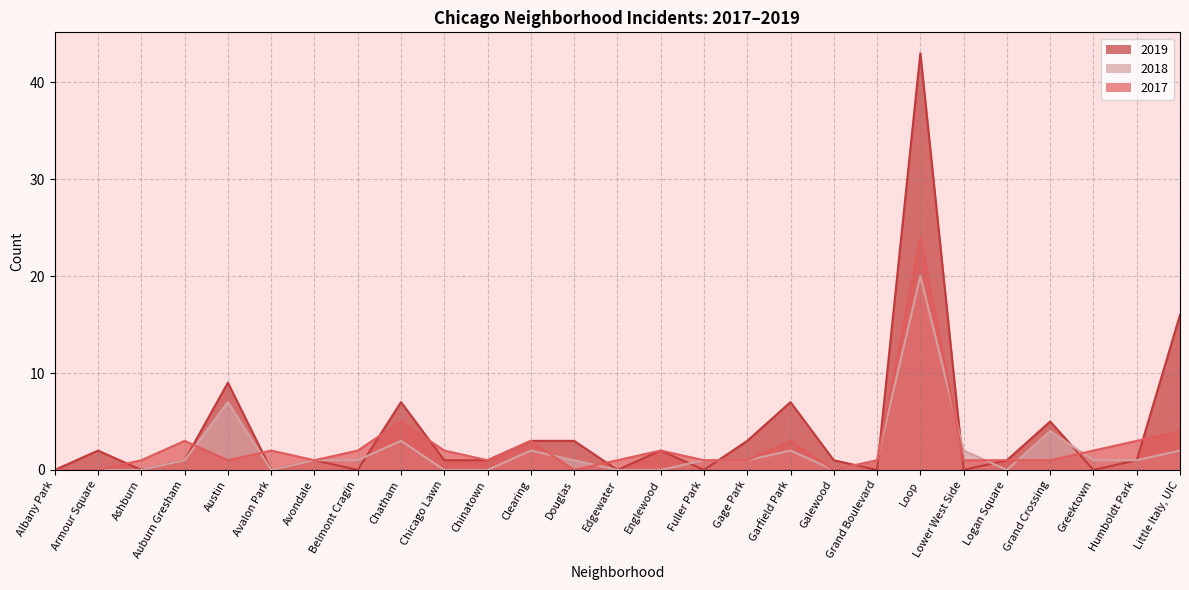

Reading left to right, transcribe all the data shown in this chart.

2017: 0	0	1	3	1	2	1	2	5	2	1	3	0	1	2	1	1	3	0	1	24	1	1	1	2	3	4
2018: 0	0	0	1	7	0	1	1	3	0	0	2	1	0	0	1	1	2	0	1	20	2	0	4	1	1	2
2019: 0	2	0	1	9	0	1	0	7	1	1	3	3	0	2	0	3	7	1	0	43	0	1	5	0	1	16